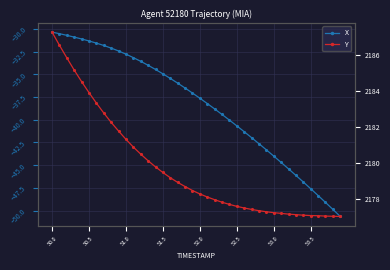

At which category does the chart reach its peak across all series?

50.0